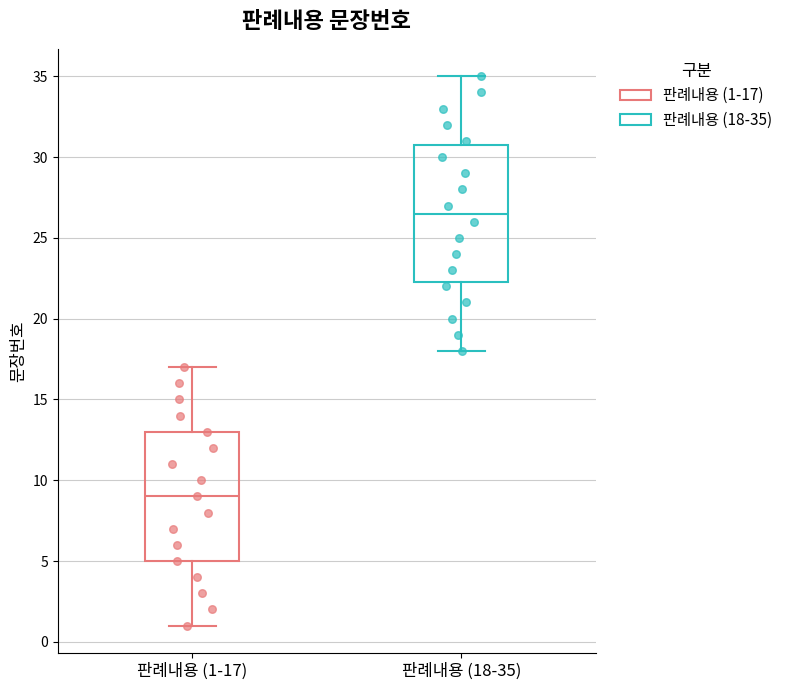

Which box has the highest median line?

판례내용 (18-35)